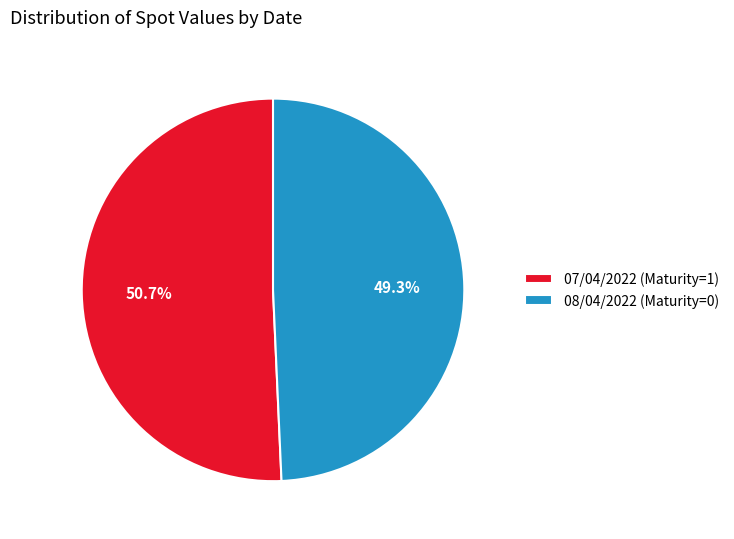

Which has a higher value, 07/04/2022 (Maturity=1) or 08/04/2022 (Maturity=0)?

07/04/2022 (Maturity=1)